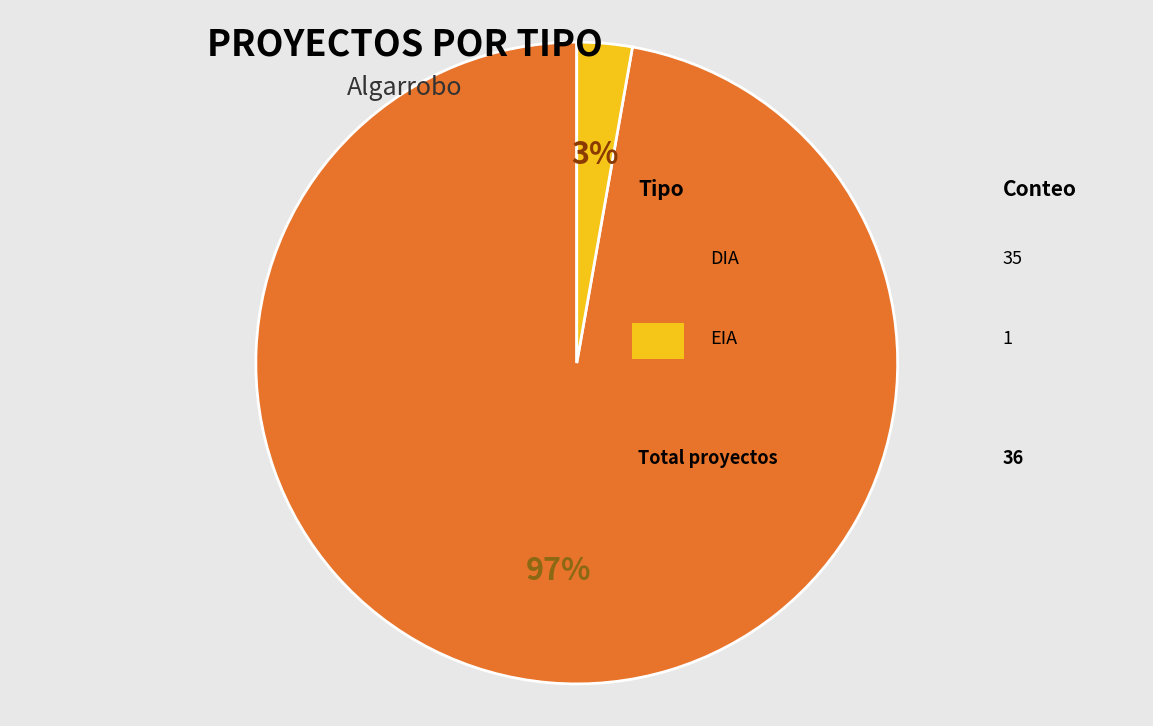

To the nearest percent, what is the average slice percentage?

50%